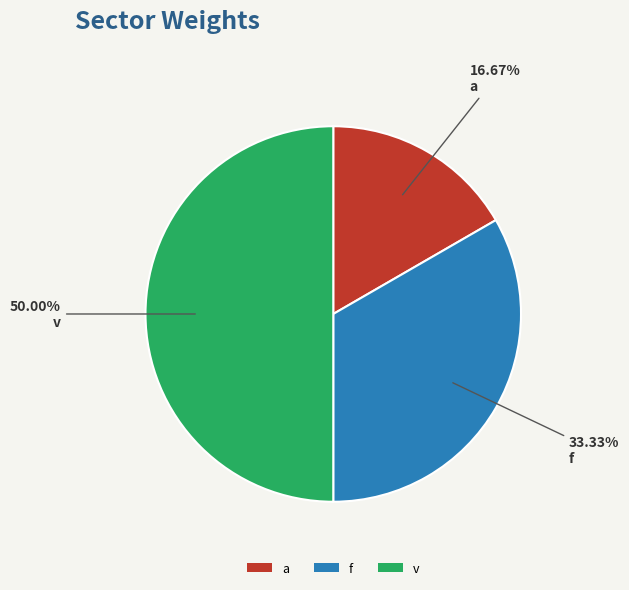

What percentage is NOT represented by f?

66.7%